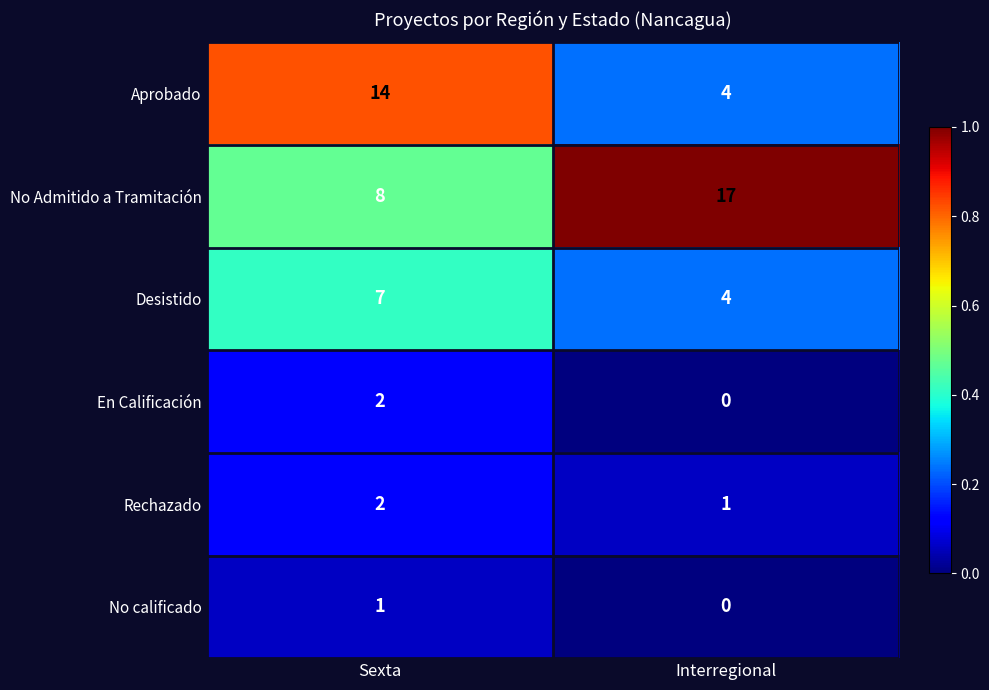

Reading left to right, transcribe all the data shown in this chart.

Aprobado: Sexta=14	Interregional=4
No Admitido a Tramitación: Sexta=8	Interregional=17
Desistido: Sexta=7	Interregional=4
En Calificación: Sexta=2	Interregional=0
Rechazado: Sexta=2	Interregional=1
No calificado: Sexta=1	Interregional=0